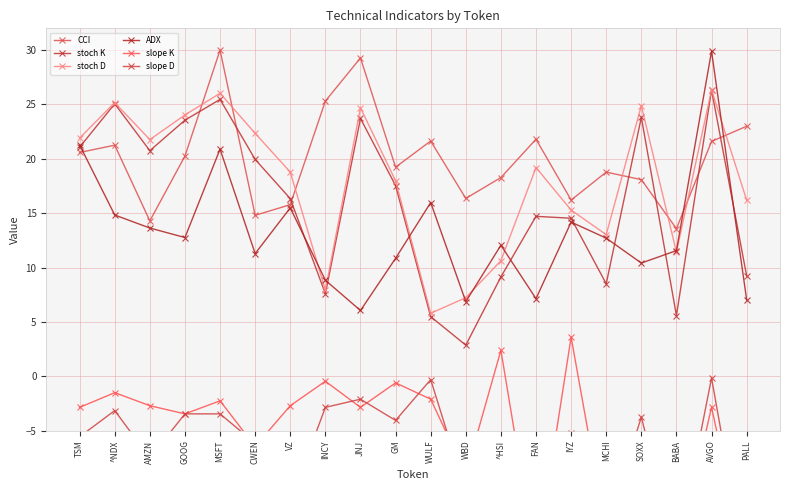

Between MSFT and FAN, which series saw the biggest shift?

slope K